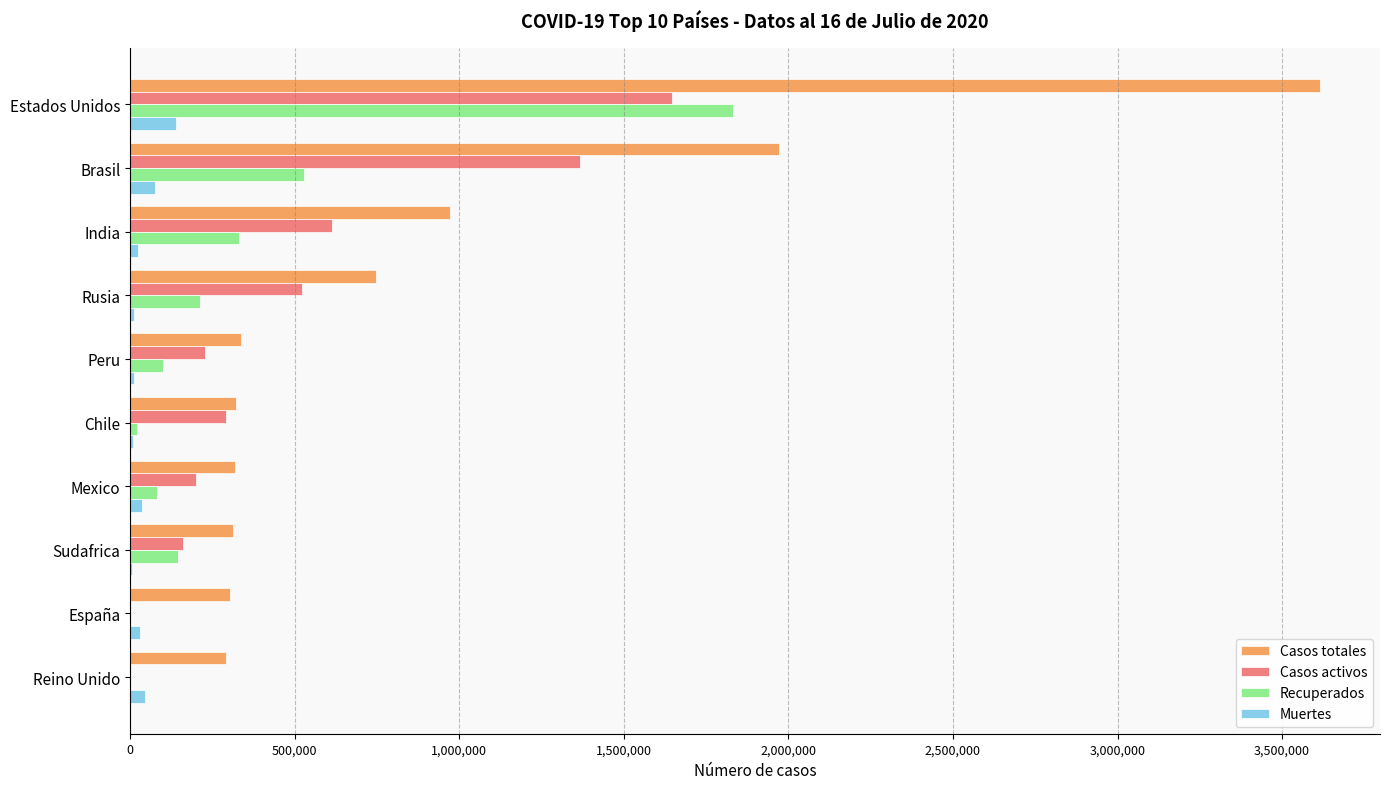

Which series has the largest total across all categories?

Casos totales